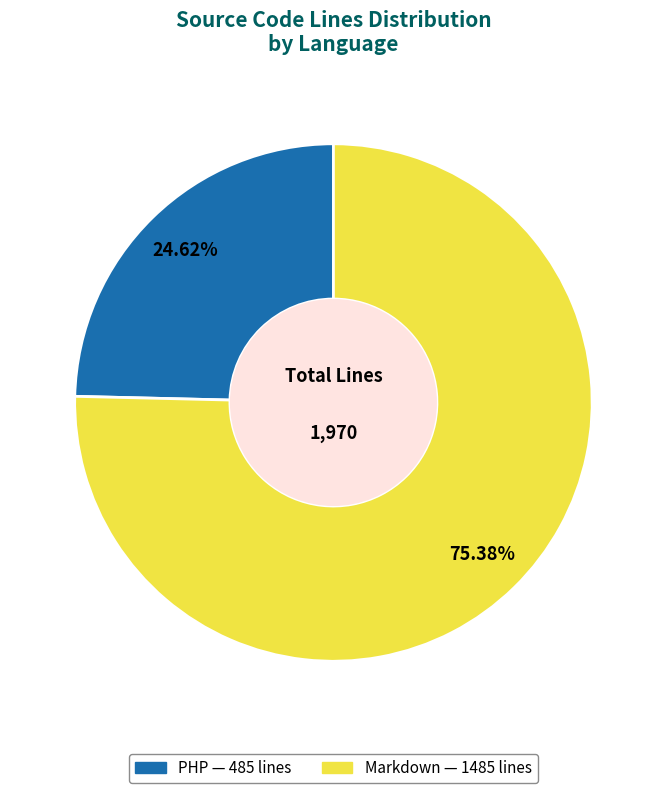

To the nearest percent, what is the combined percentage of Markdown and PHP?

100%